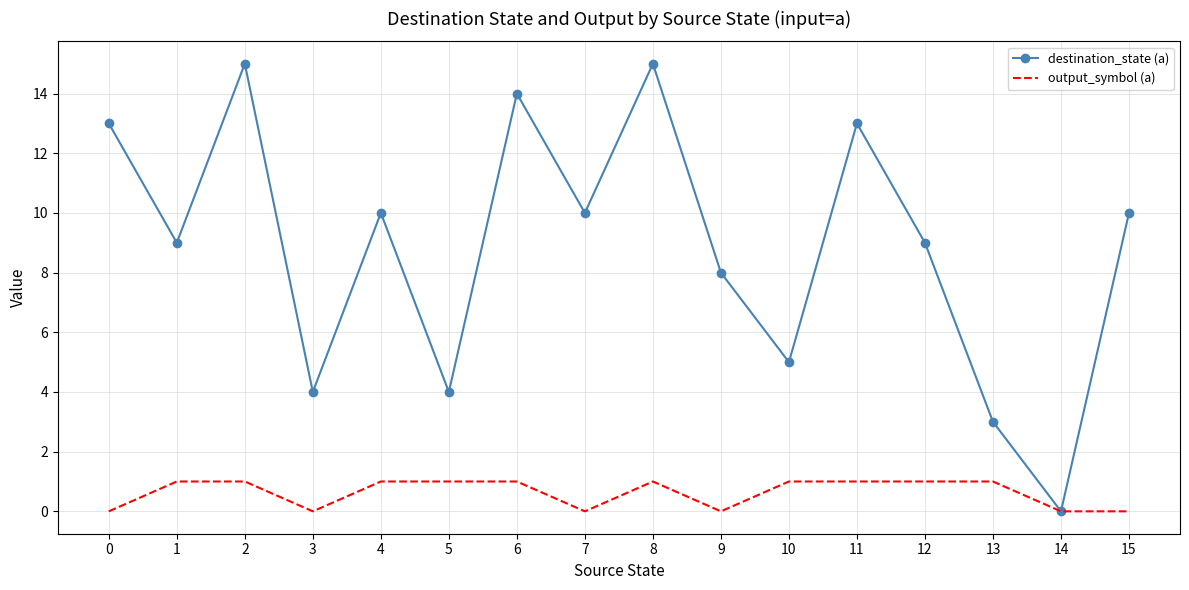

Which category has the lowest value in the destination_state (a) series?

14